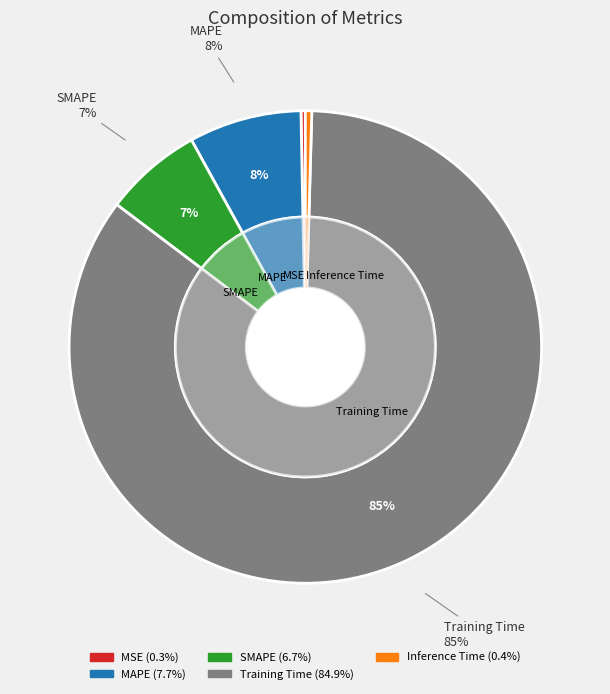

Count the number of slices in the pie.

5